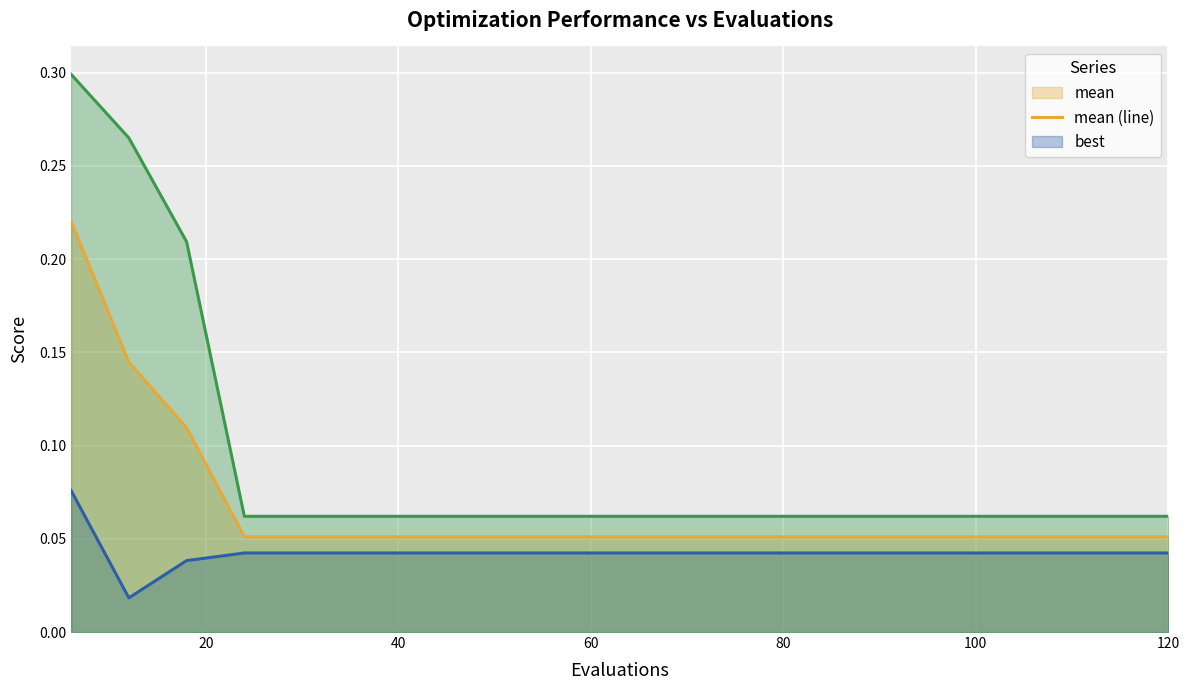

The worst (line) series shows 0.0 at 17. True or false?

False